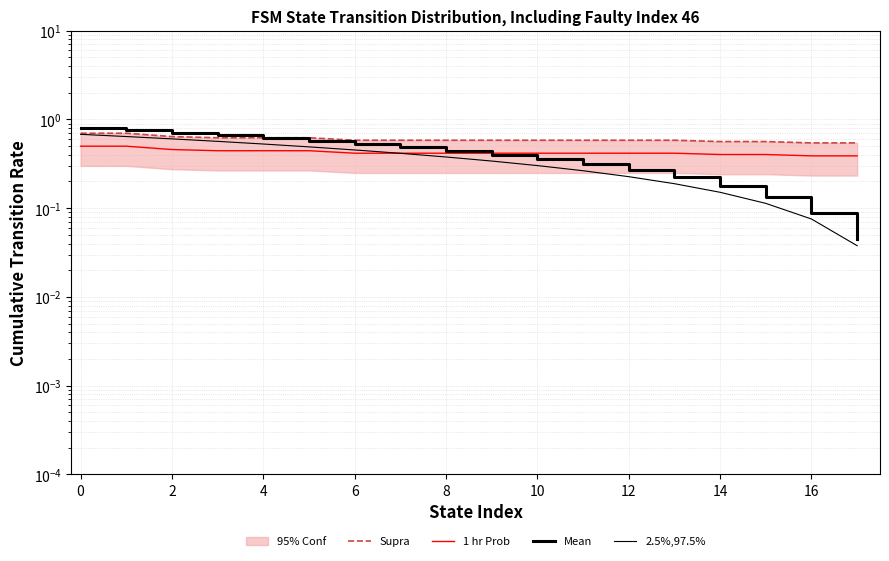

What is the difference between the maximum and minimum values in the 2.5%,97.5% series?

0.6